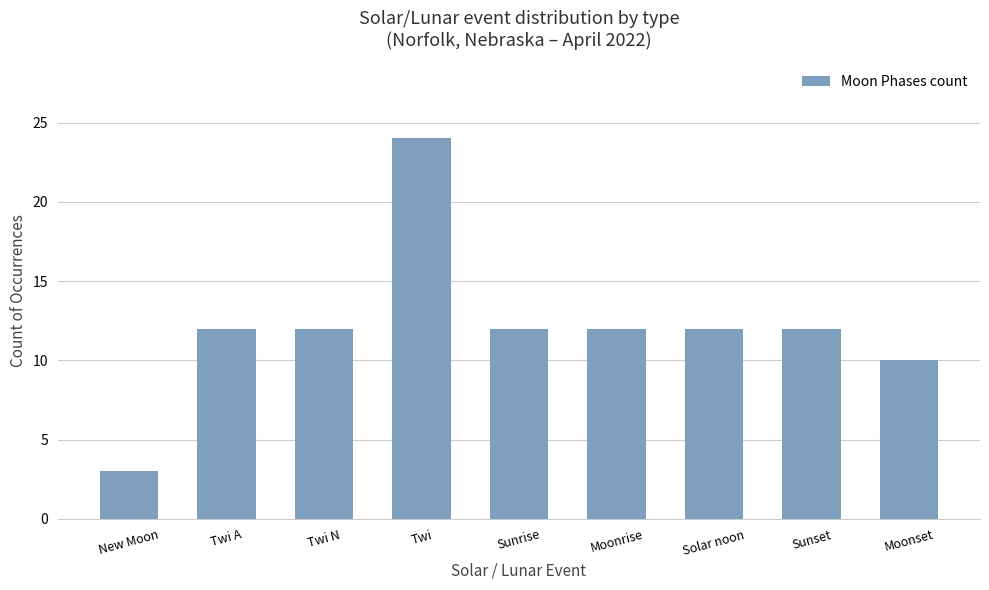

What is the difference between the second highest and second lowest values?

2